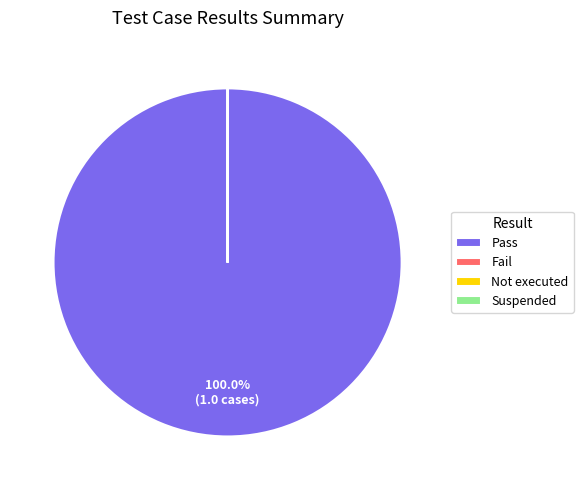

To the nearest percent, what is the average slice percentage?

25%